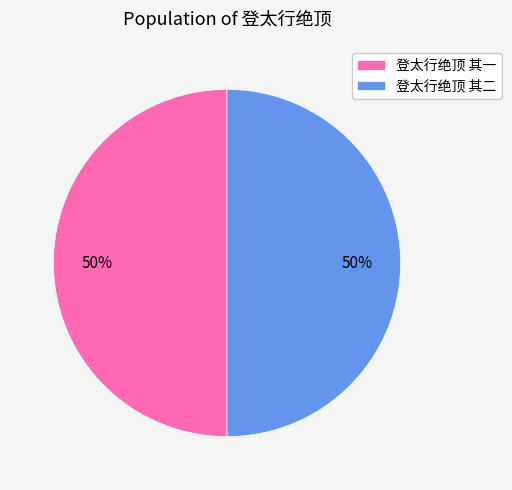

Is the sum of 登太行绝顶 其二 and 登太行绝顶 其一 greater than half?

Yes